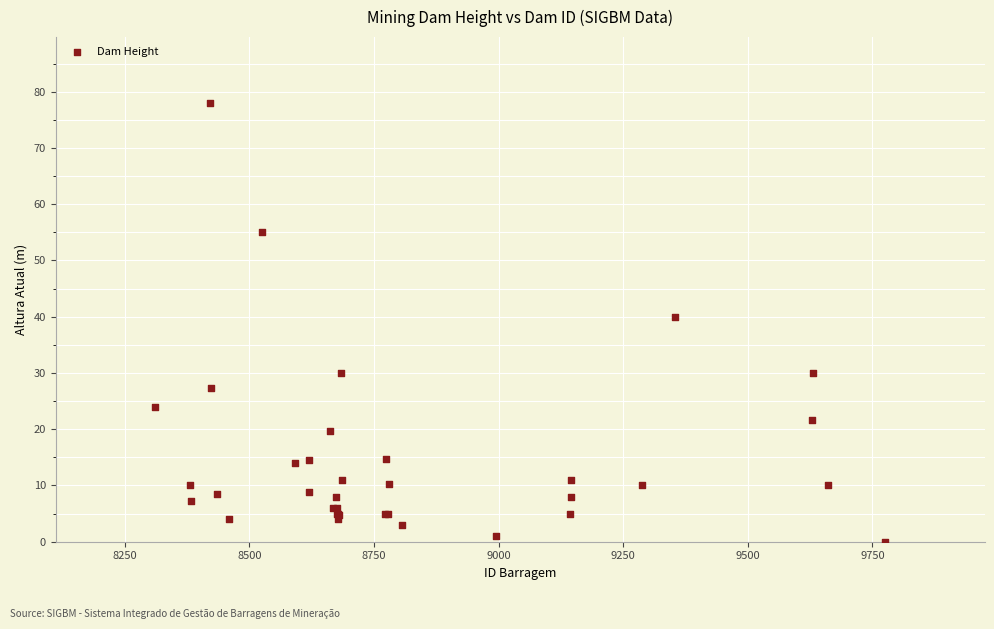

What Y value in the scatter plot is closest to 39?

40.0